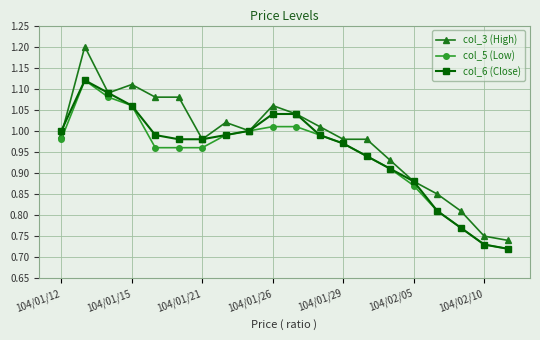

Which series has the largest total across all categories?

col_3 (High)